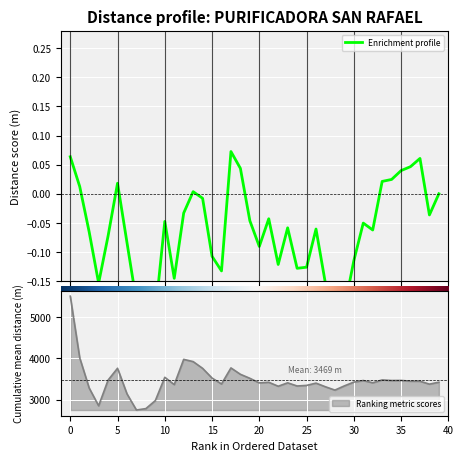

Reading right to left, extract all data points from this chart.

-0.0	-0.0	0.1	0.0	0.0	0.0	0.0	-0.1	-0.1	-0.1	-0.2	-0.2	-0.2	-0.1	-0.1	-0.1	-0.1	-0.1	-0.0	-0.1	-0.0	0.0	0.1	-0.1	-0.1	-0.0	0.0	-0.0	-0.1	-0.0	-0.2	-0.2	-0.2	-0.1	0.0	-0.1	-0.2	-0.1	0.0	0.1